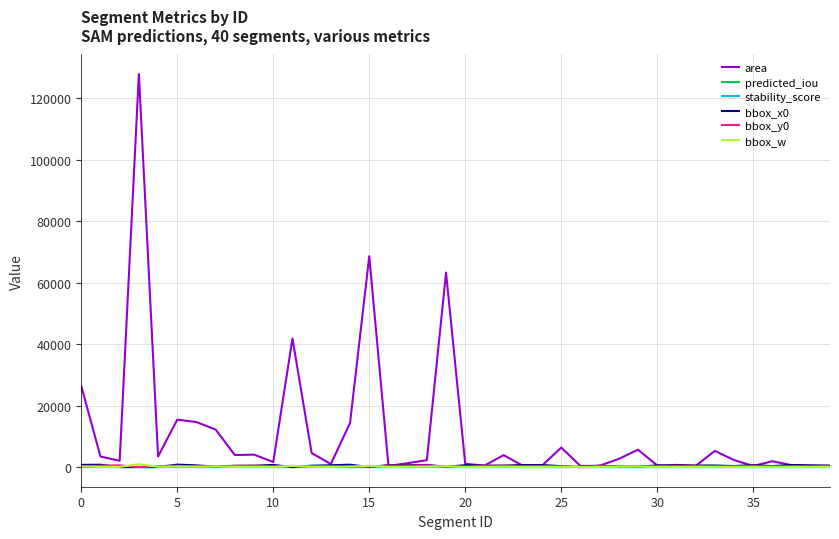

Which series has the largest total across all categories?

area